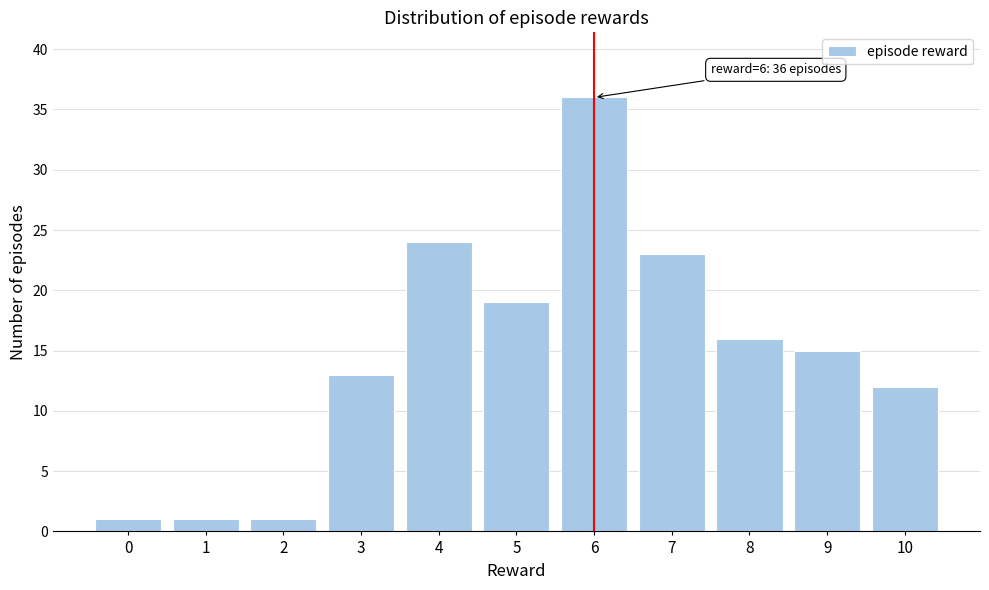

Reading right to left, list all the values displayed in this chart.

12	15	16	23	36	19	24	13	1	1	1